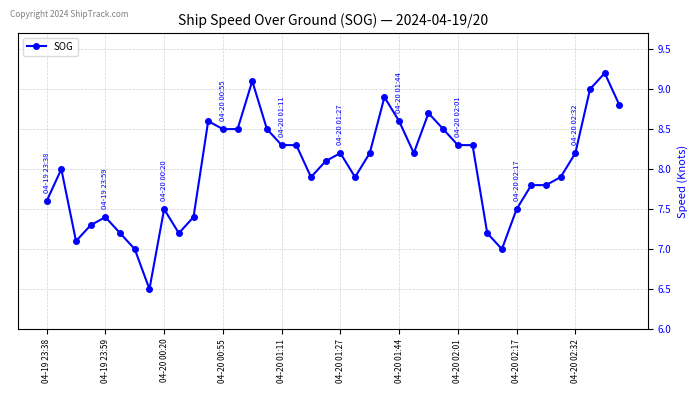

What is the greatest value displayed?

9.2